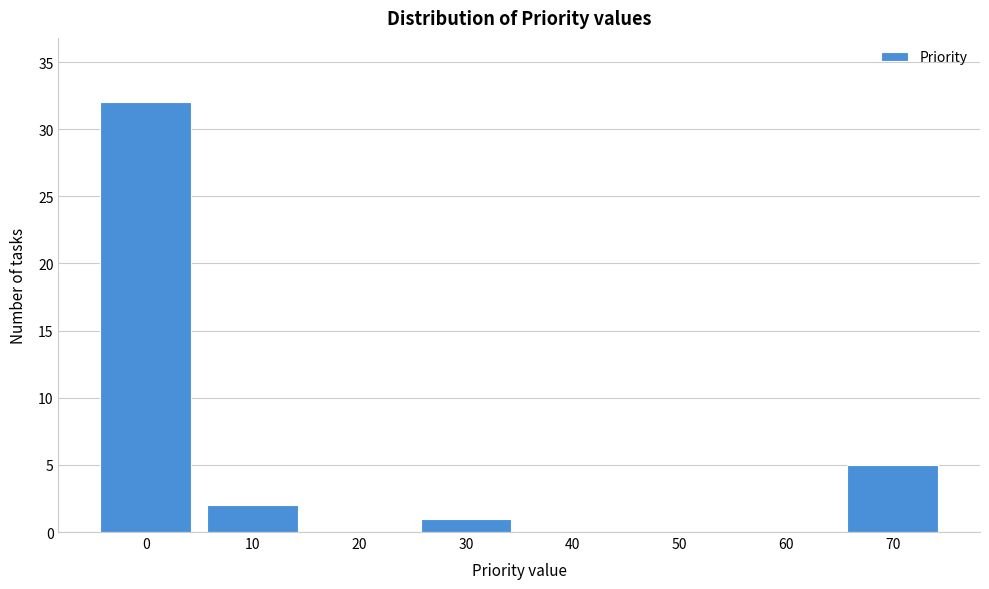

Over which range of the x-axis is the bar tallest?

-5 to 5